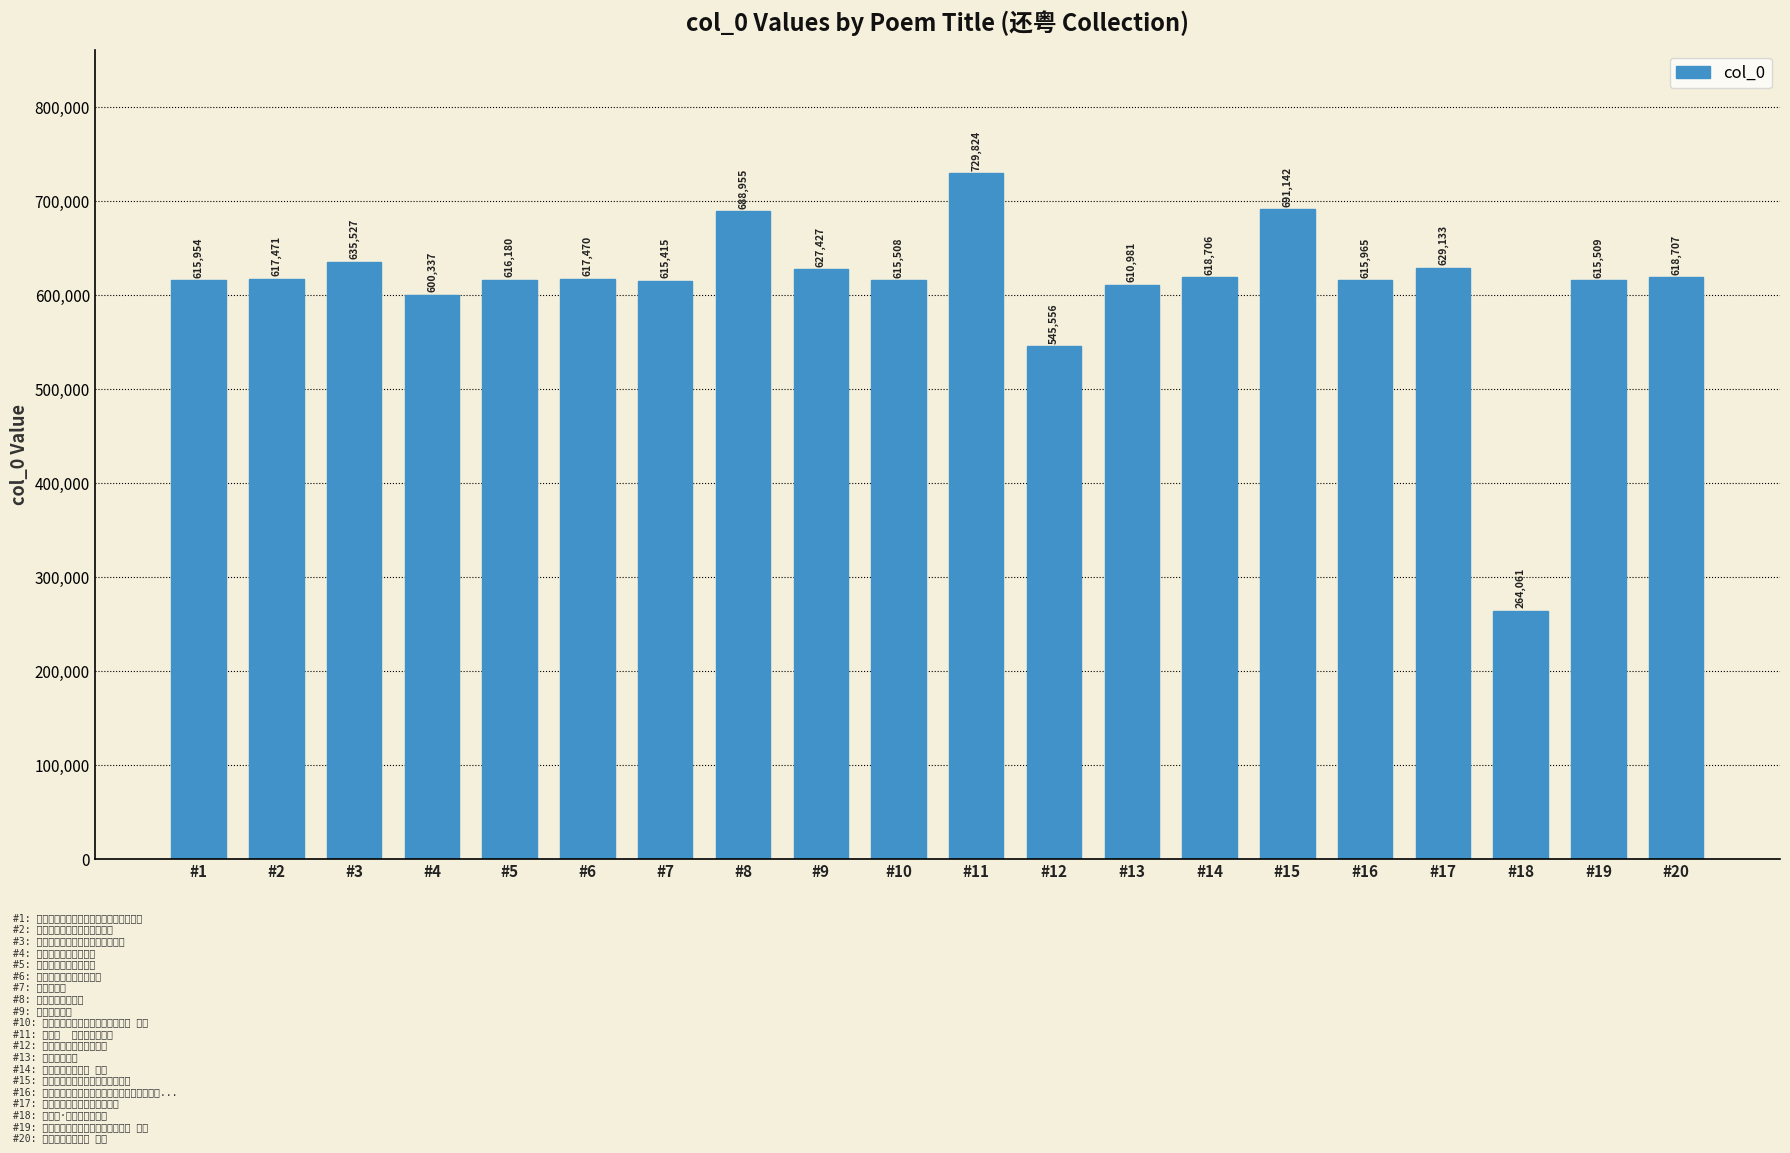

What is the difference between the maximum and minimum values?

465763